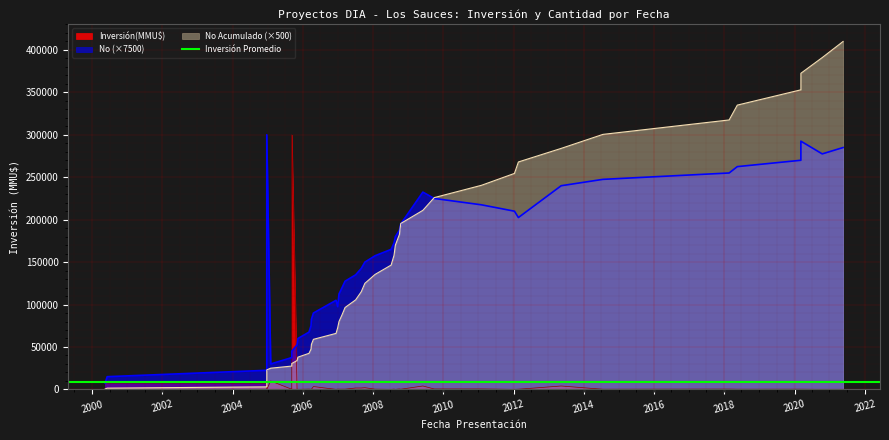

What is the total value across all series at 4?

171